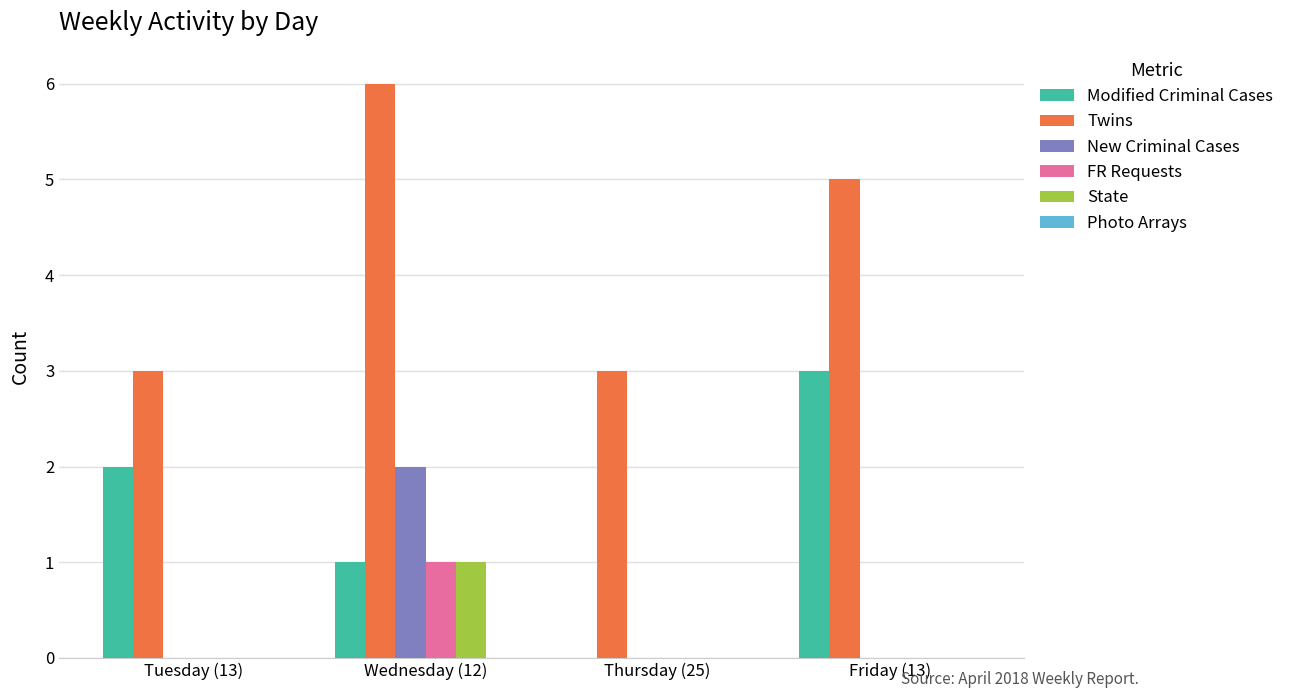

Are the bars grouped side by side (vs. stacked)?

Yes